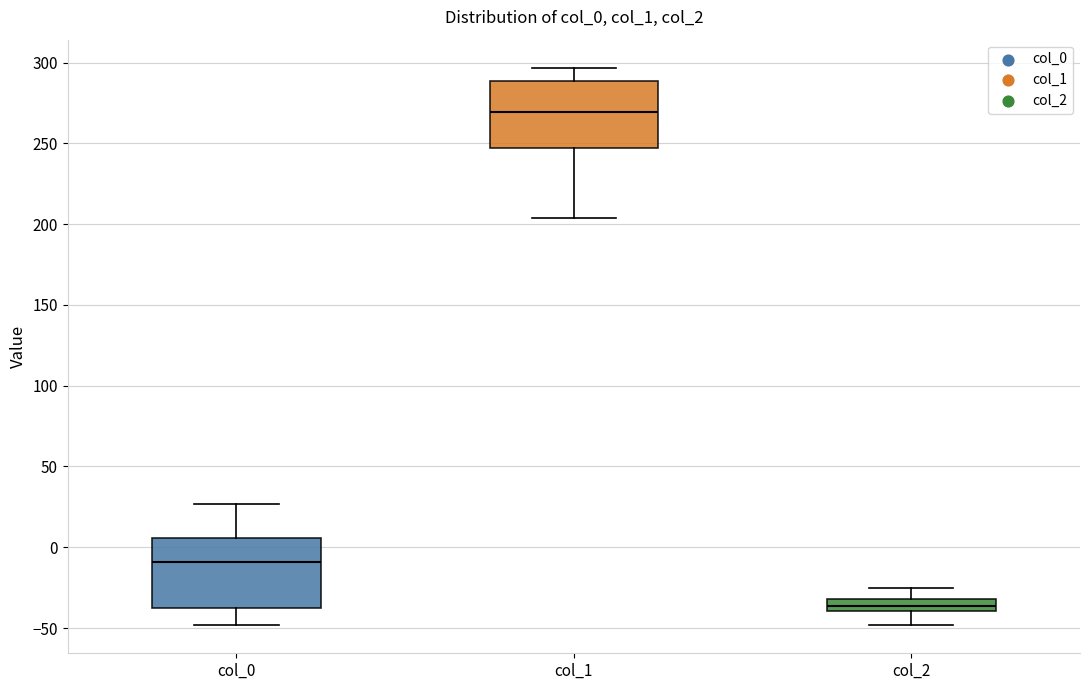

Reading left to right, read every box against the y-axis: the position of its median line, the range the box covers, and the ends of its whiskers. The values are not printed on the chart, so give them approximately, as read against the axis.

col_0: median -10, box -40 to 5, whiskers -50 to 25
col_1: median 270, box 245 to 290, whiskers 205 to 295
col_2: median -35, box -40 to -30, whiskers -50 to -25